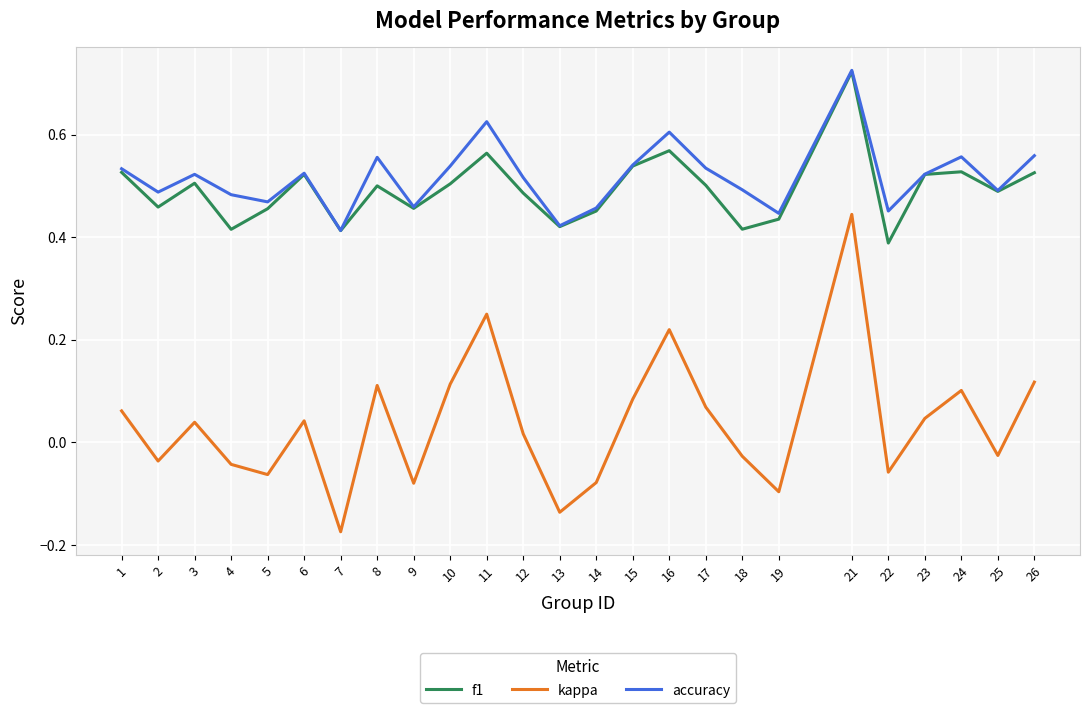

Does the chart have visible grid lines?

Yes